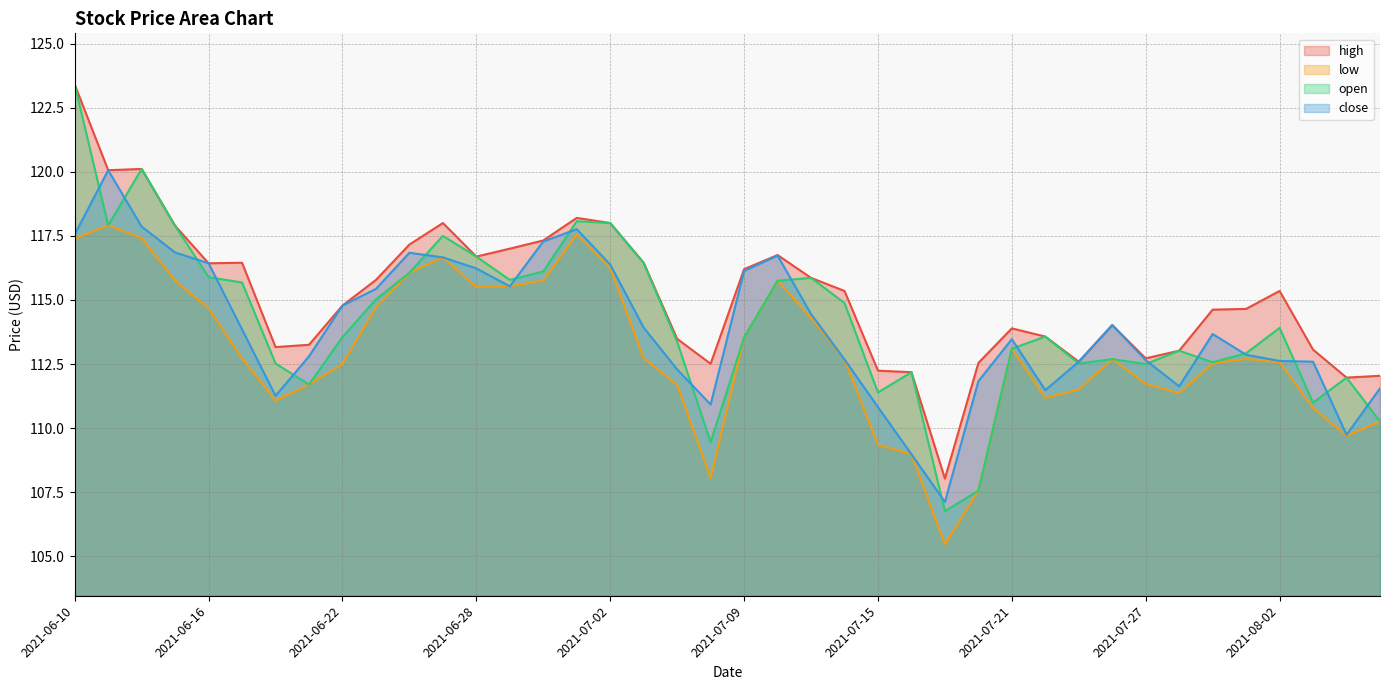

At which category does open reach its first local valley?

2021-06-11